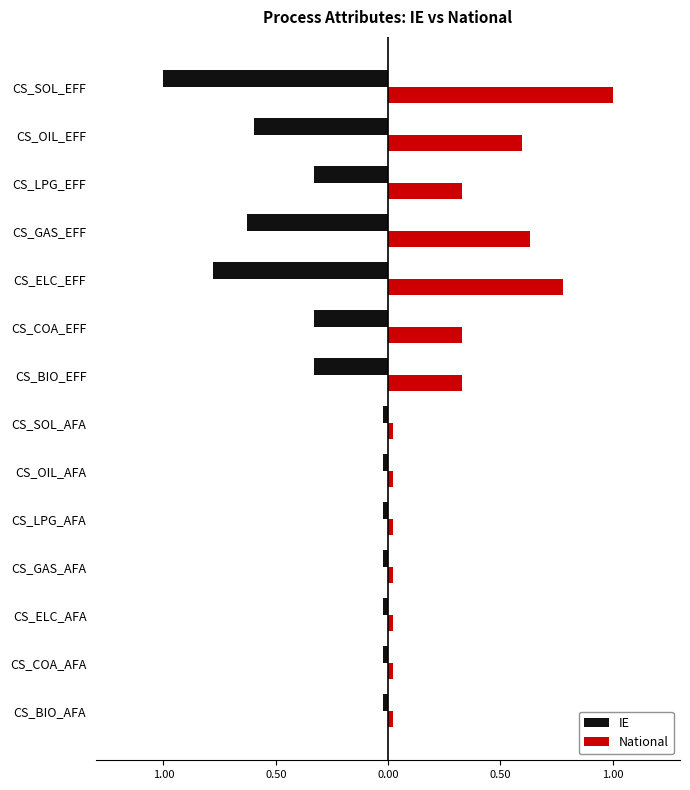

Which series has the widest spread of values?

IE